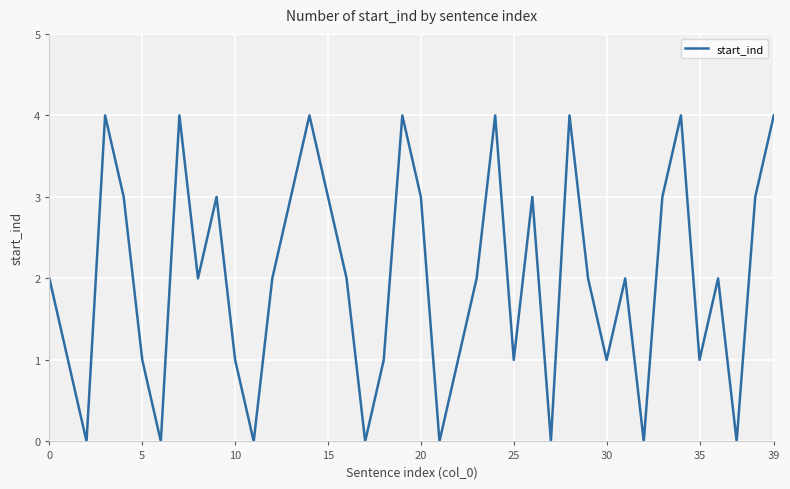

True or false: the data has more than 2 interior local peaks.

True